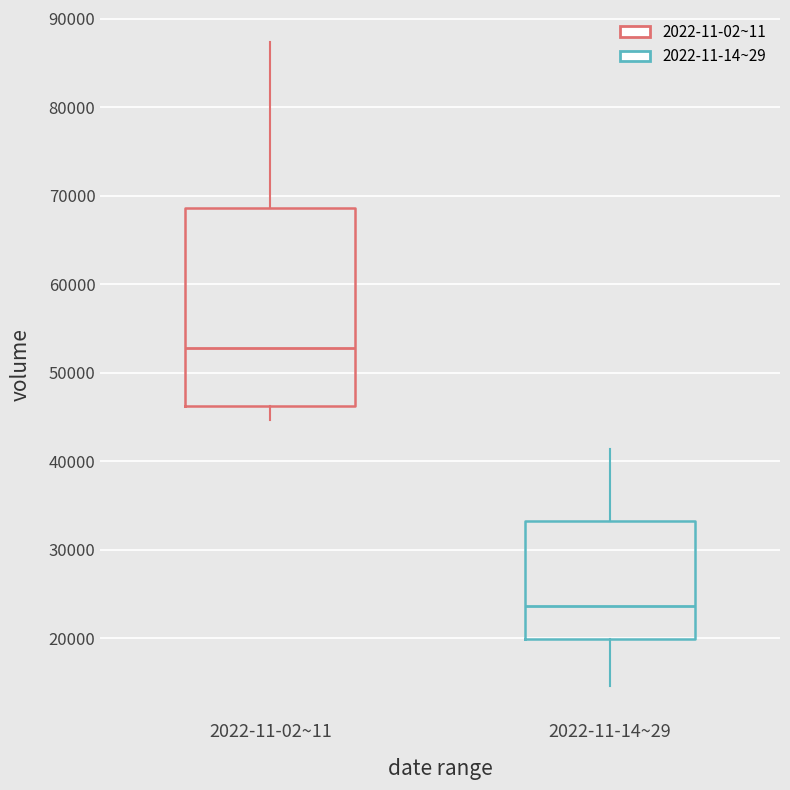

Which box is the tallest, from its lower edge to its upper edge?

2022-11-02~11